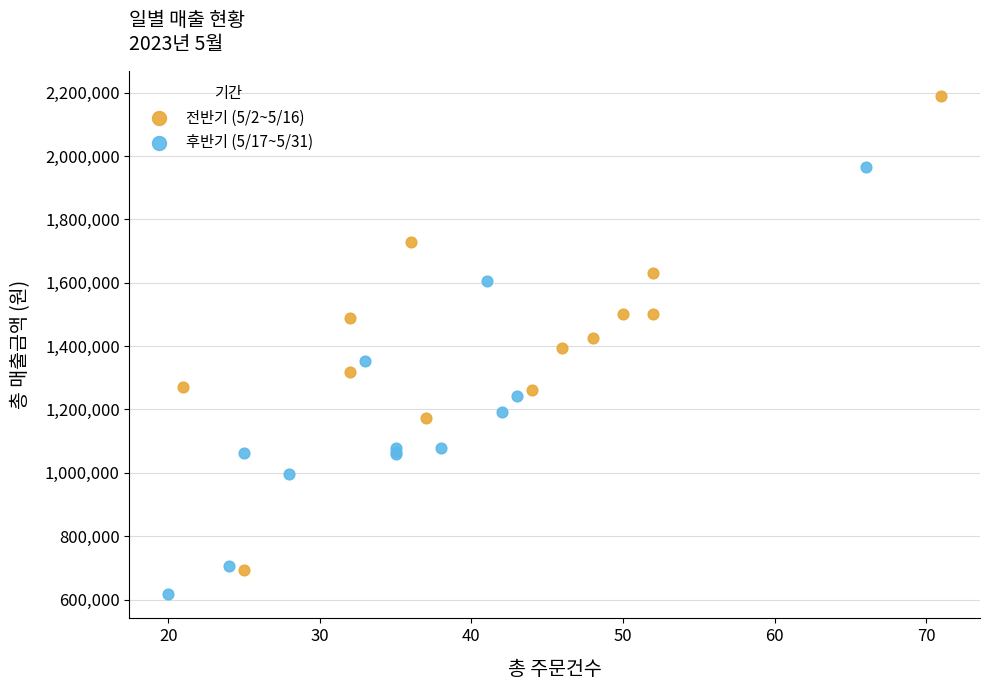

Which series has the largest Y range (max minus min)?

전반기 (5/2~5/16)